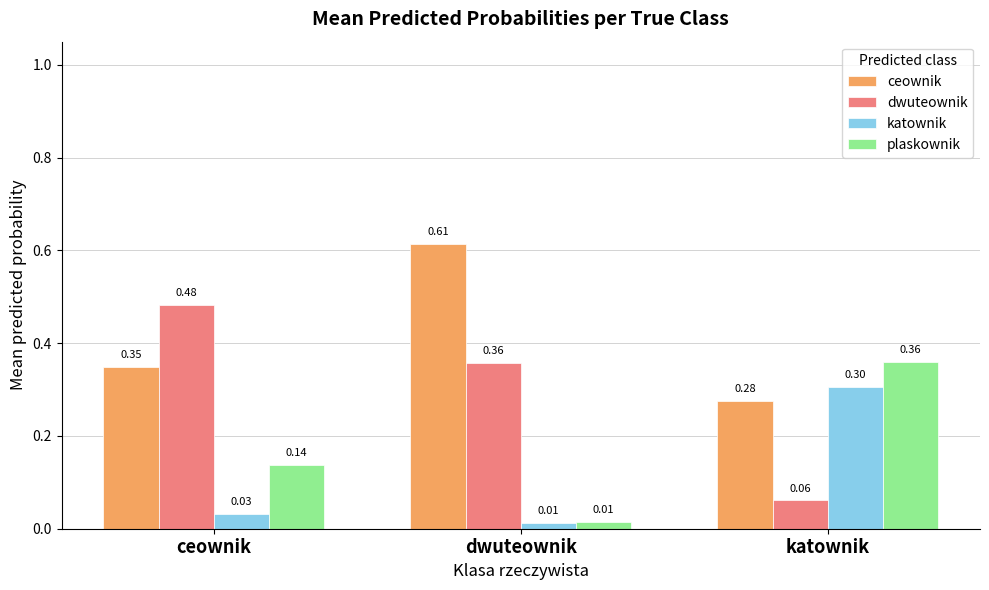

At which category does the chart reach its peak across all series?

dwuteownik